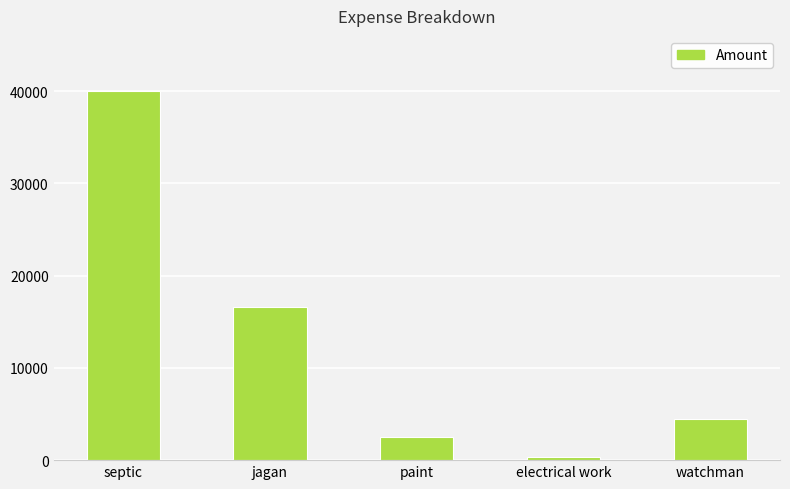

How many data points does each series have?

5